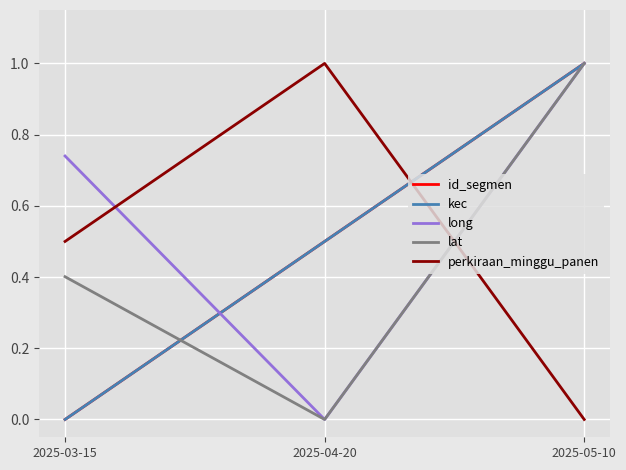

Does the chart have visible grid lines?

Yes